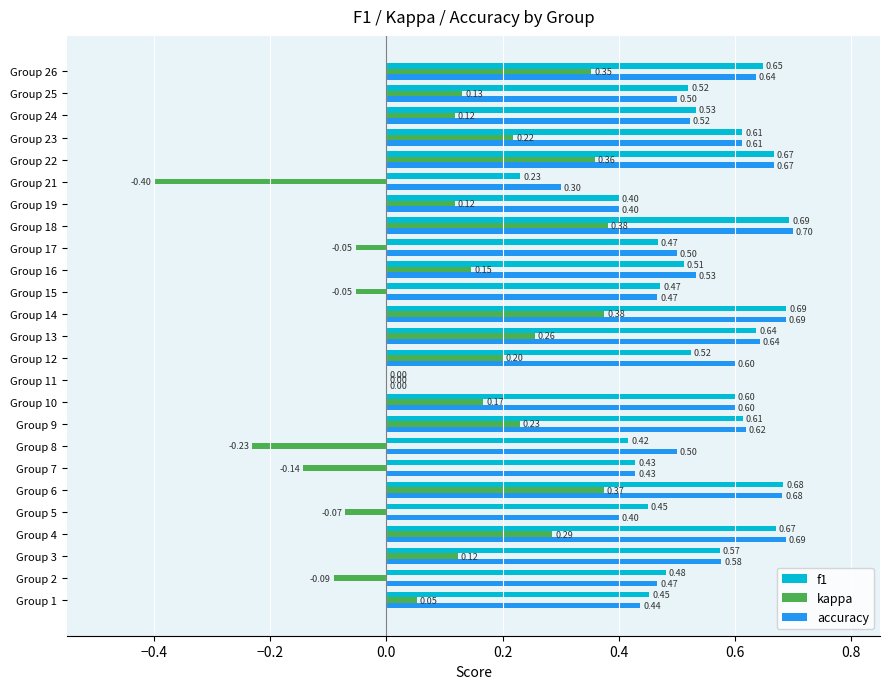

Which series changed the most between Group 5 and Group 26?

kappa